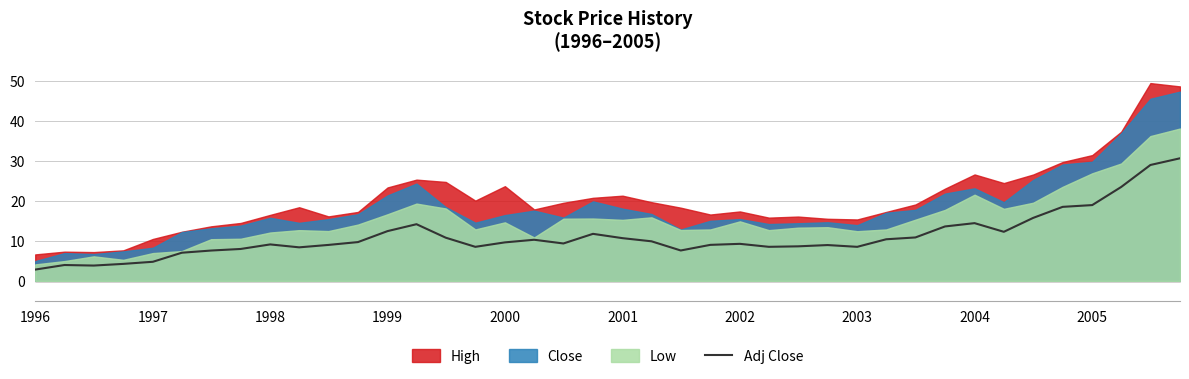

What is the maximum value for Adj Close?

30.7